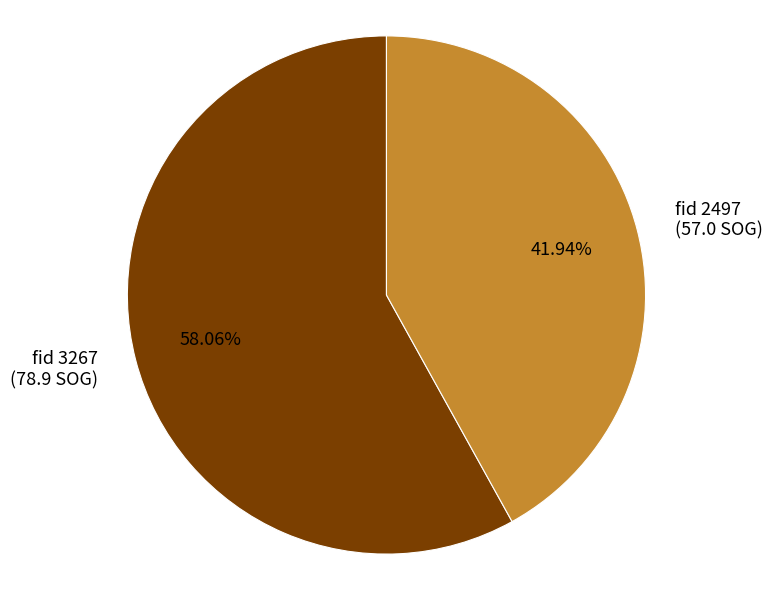

What is the ratio of the value at fid 2497 (57.0 SOG) to the value at fid 3267 (78.9 SOG)?

0.7